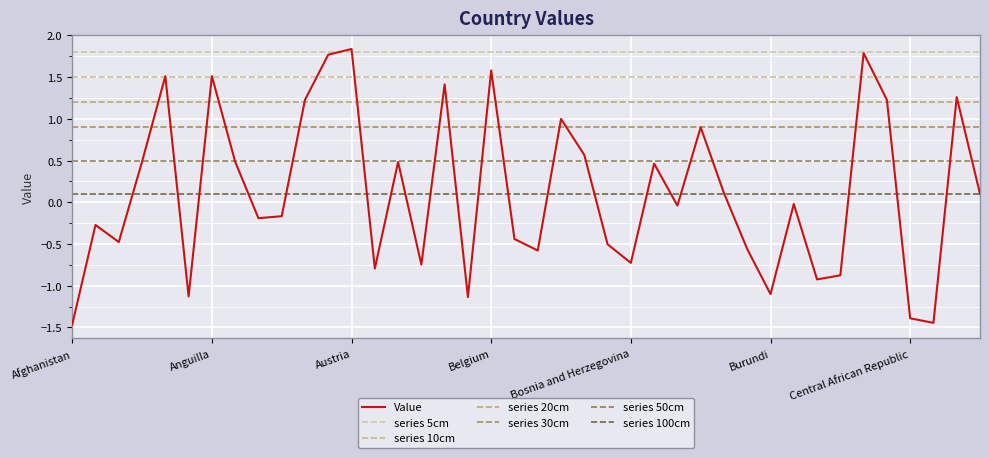

Which series has the largest range (max minus min)?

Value